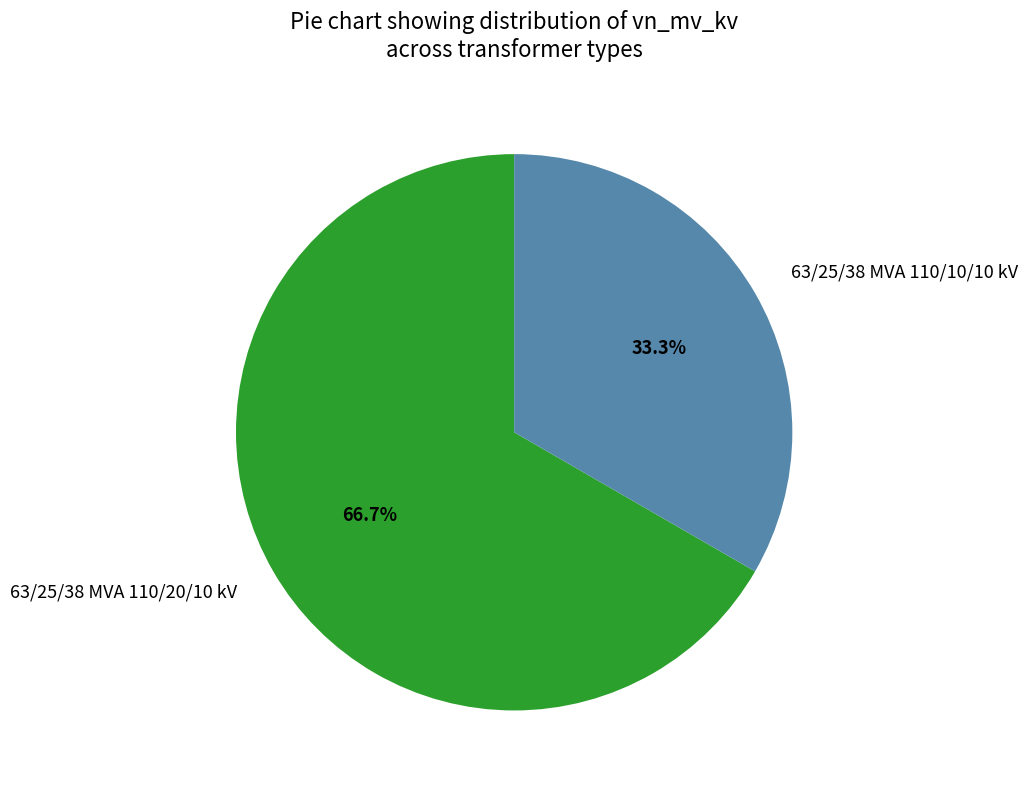

What is the largest slice in the pie chart?

63/25/38 MVA 110/20/10 kV